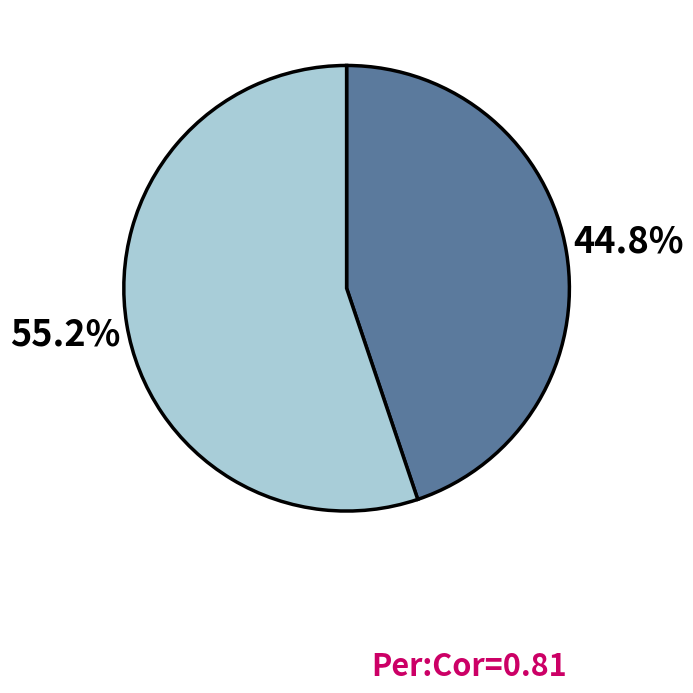

How many segments does this pie chart have?

2